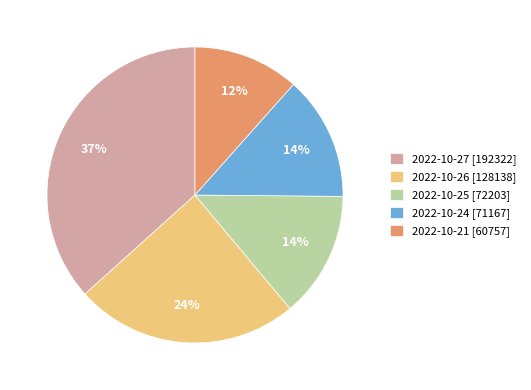

To the nearest percent, what is the difference between the 2022-10-21 [60757] and 2022-10-27 [192322] slice percentages?

25%